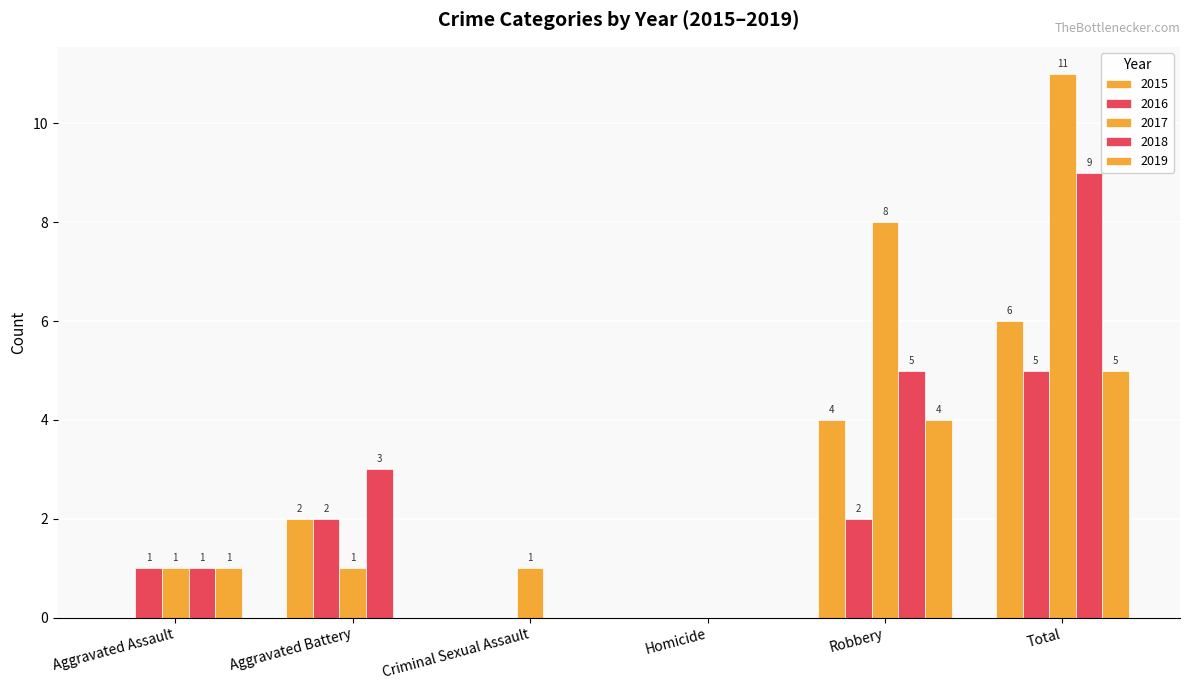

How many groups of bars are there?

6